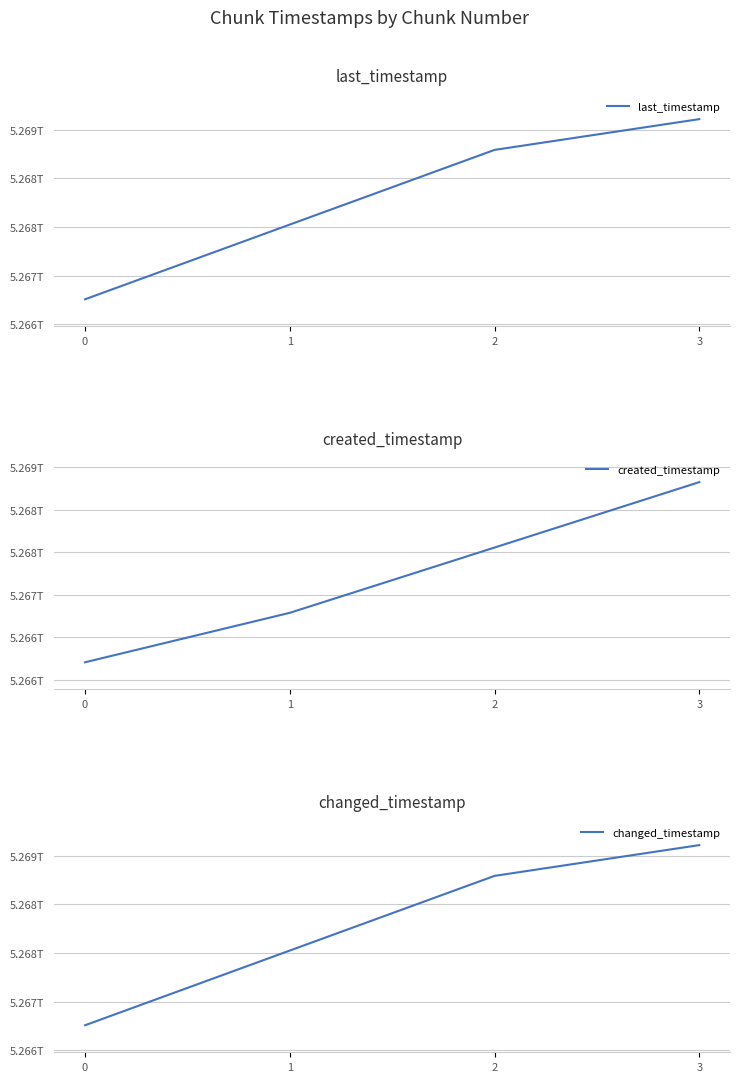

Is it true that changed_timestamp equals 8677528877417 at 1?

False